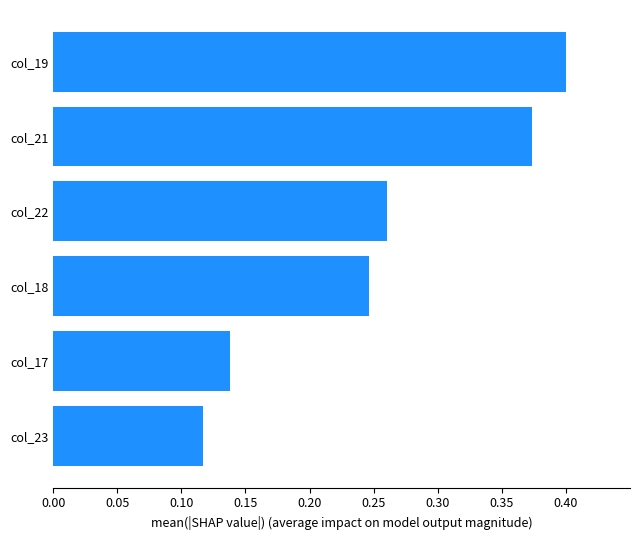

True or false: the data shows 0.4 at col_22.

False